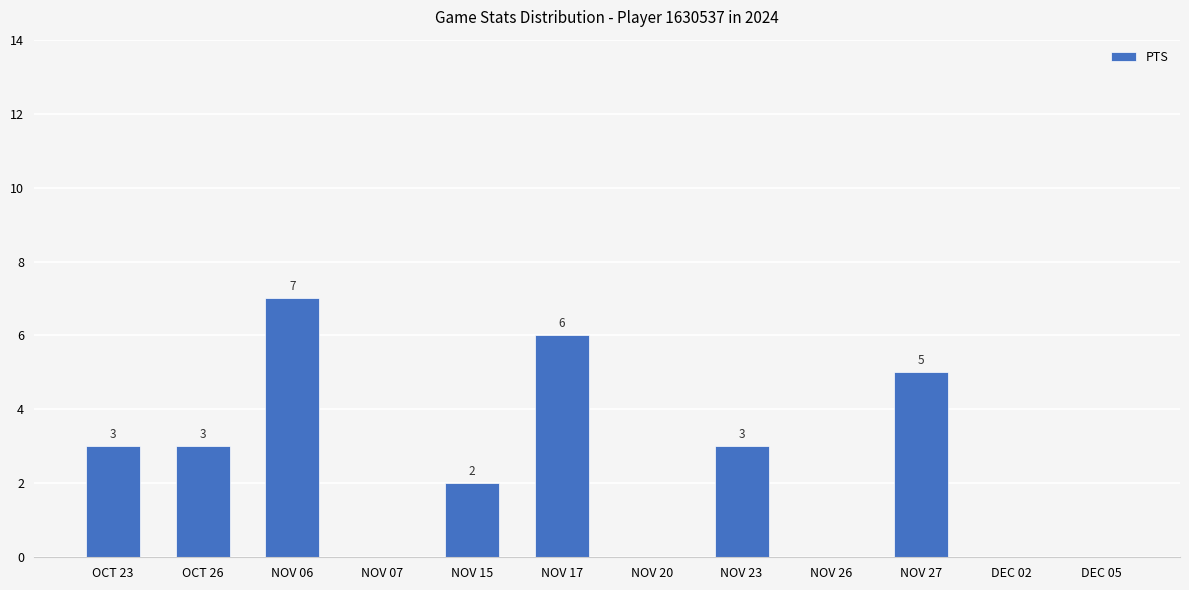

What is the sum of all values?

29